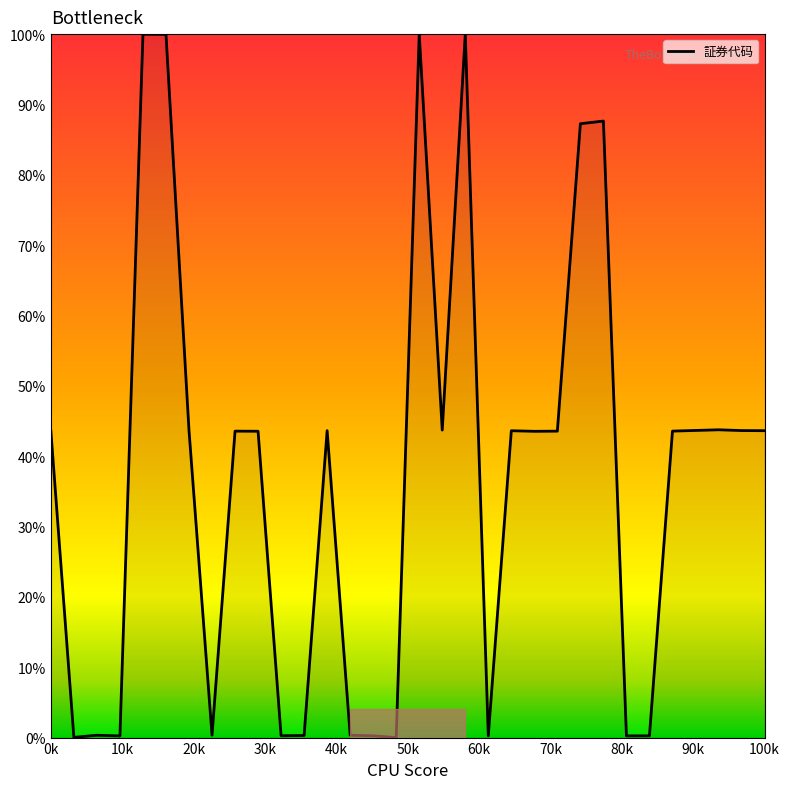

How many lines are shown in the chart?

1